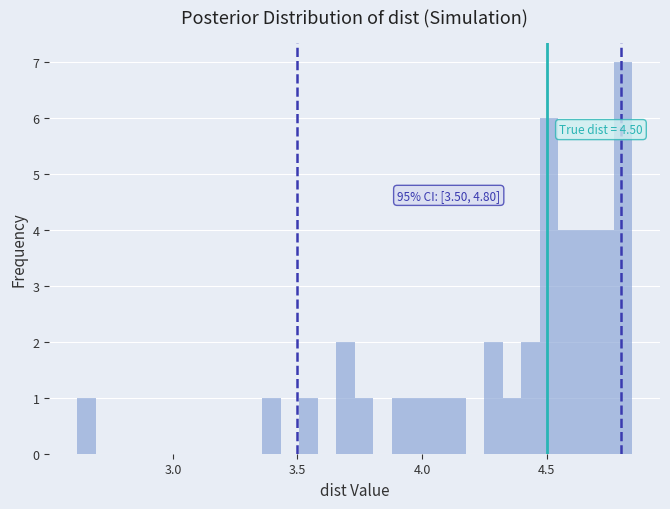

Around what value on the x-axis is the tallest bar? Give the approximate position of its centre, as read against the axis.

4.80